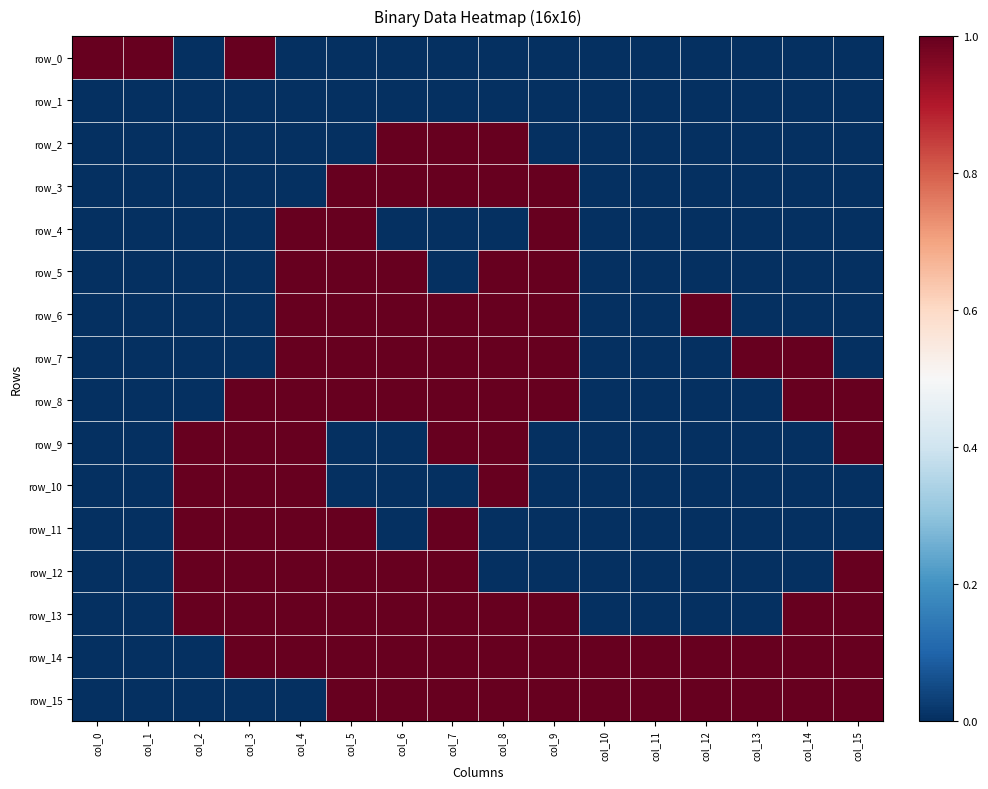

Which series changed the most between col_2 and col_5?

row_3